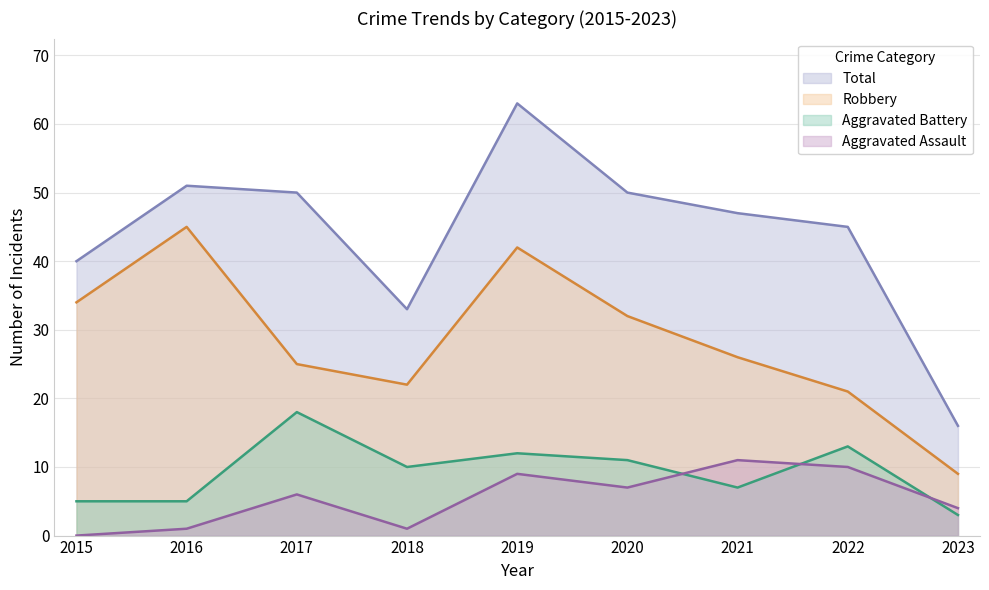

Does the chart display data point markers on the line(s)?

No